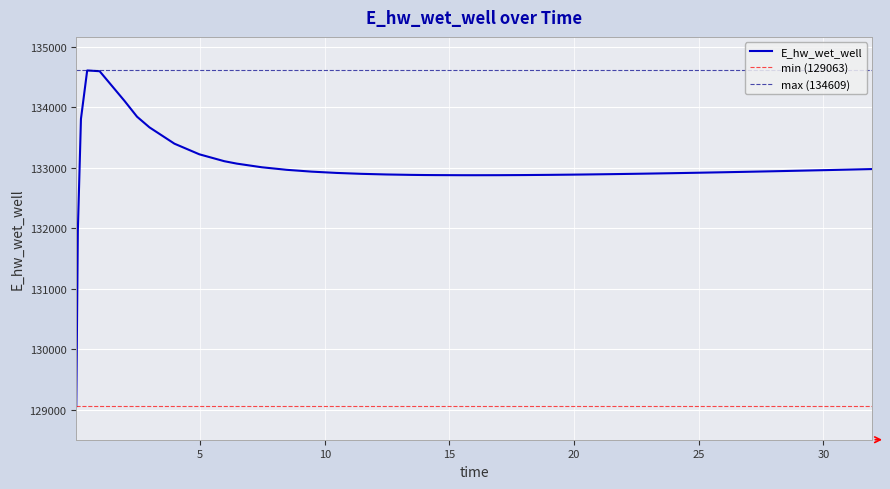

Reading left to right, extract all data points from this chart.

129063.3	131956.8	133808.9	134609.2	134596.7	134104.8	133845.1	133668.7	133399.5	133223.9	133110.1	133070.3	133010.2	132967.8	132937.8	132916.4	132901.3	132890.9	132884.1	132881.8	132880.4	132878.8	132878.6	132879.2	132881.2	132884.3	132888.4	132890.8	132896.1	132902.1	132905.3	132912.1	132919.4	132927.2	132935.3	132943.8	132952.5	132961.6	132970.8	132980.3